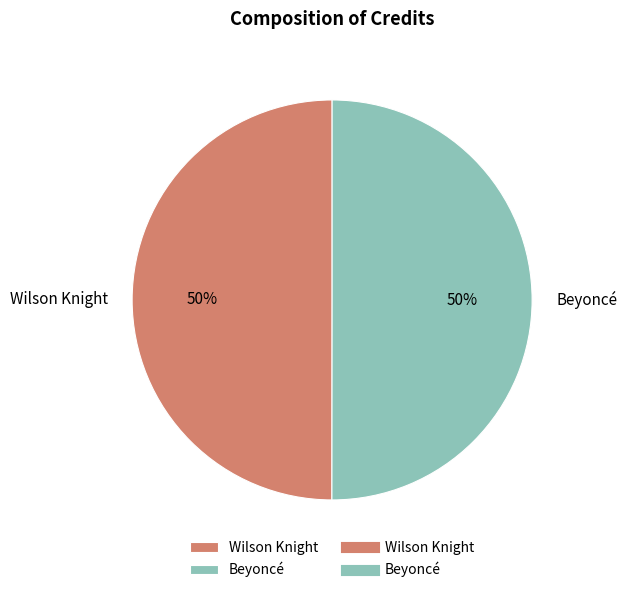

Combined, do Beyoncé and Wilson Knight account for over 50%?

Yes